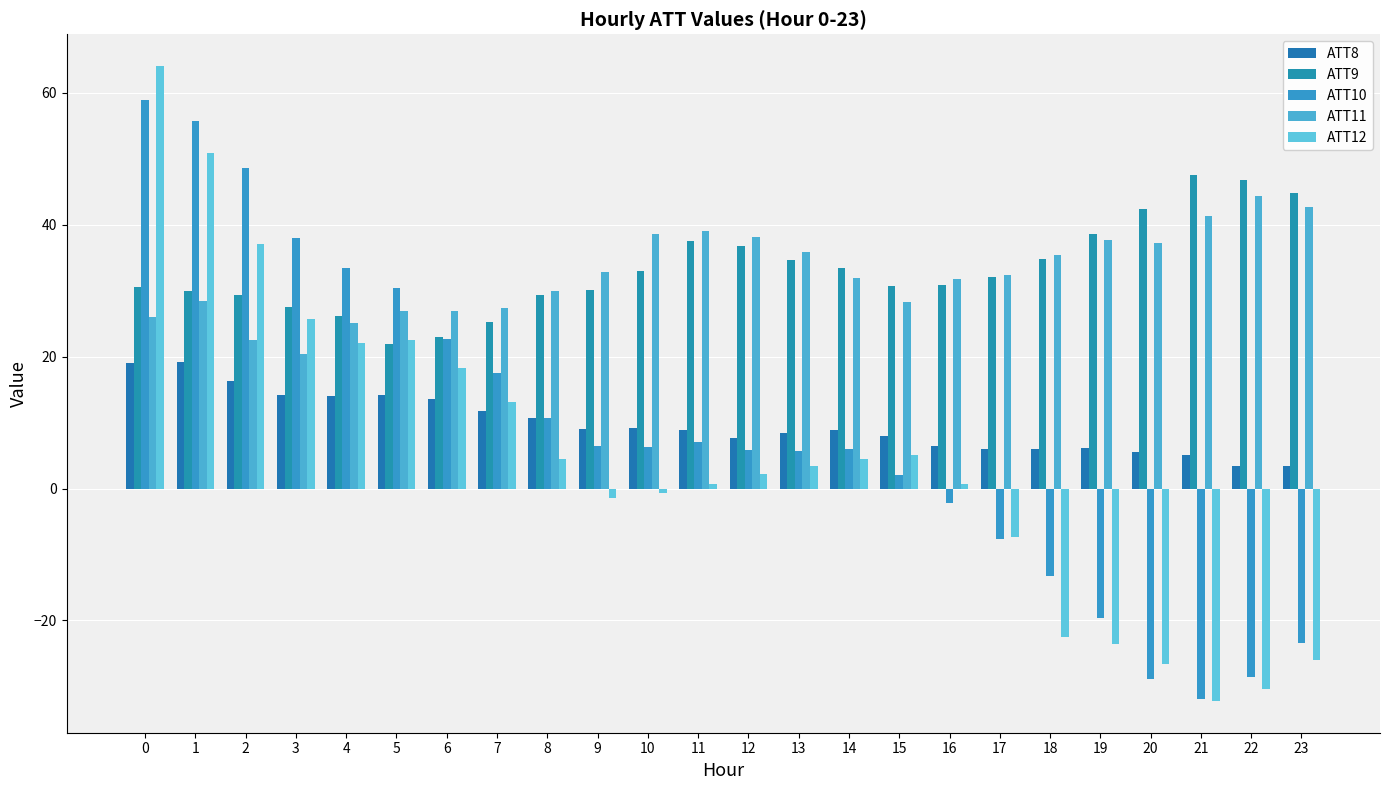

What is the maximum value shown in the chart?

64.0